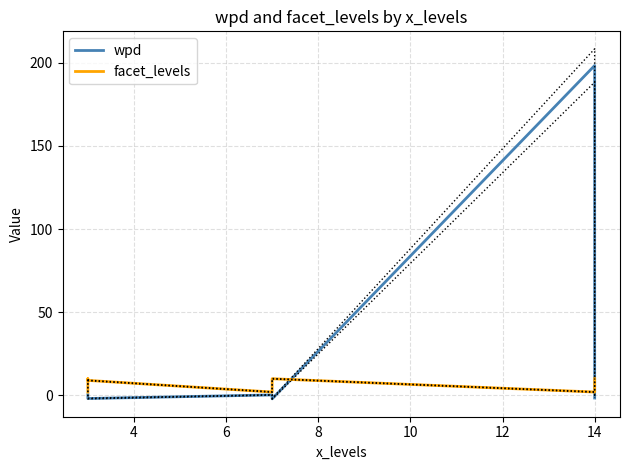

In wpd, how many points are higher than both neighbors (excluding endpoints)?

2